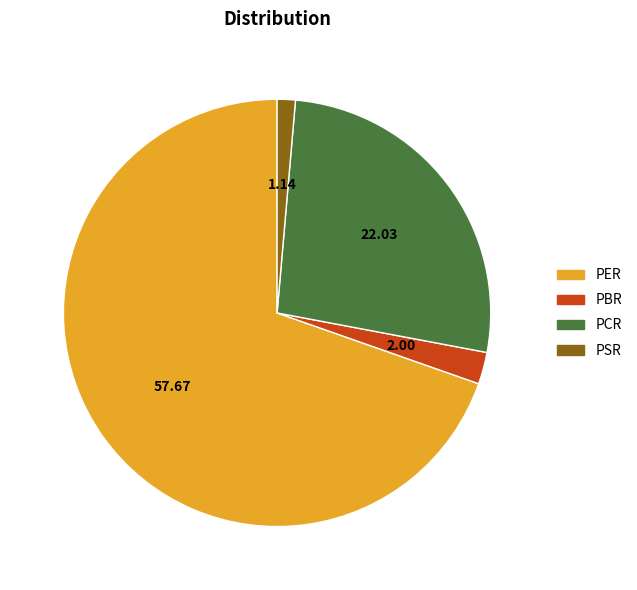

Approximately how many times larger is the value at PER compared to PBR?

28.9